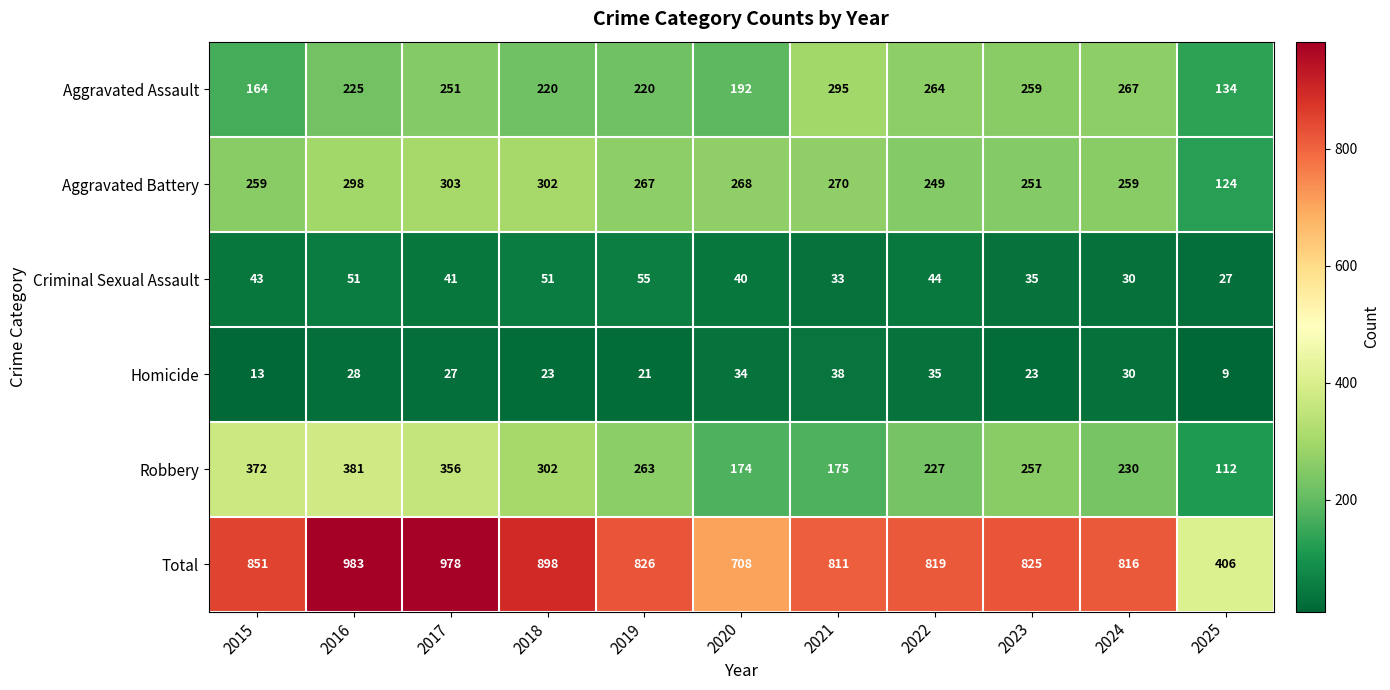

Which series changed the most between 2018 and 2024?

Total